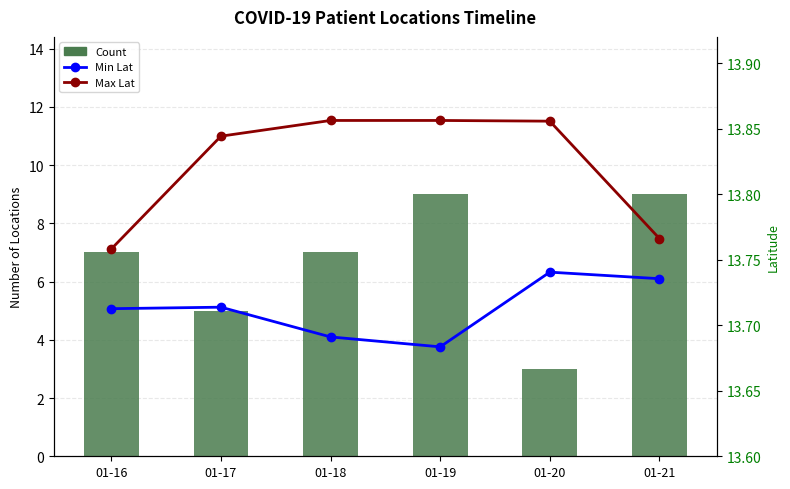

What is the total value across all series at 01-19?

36.5